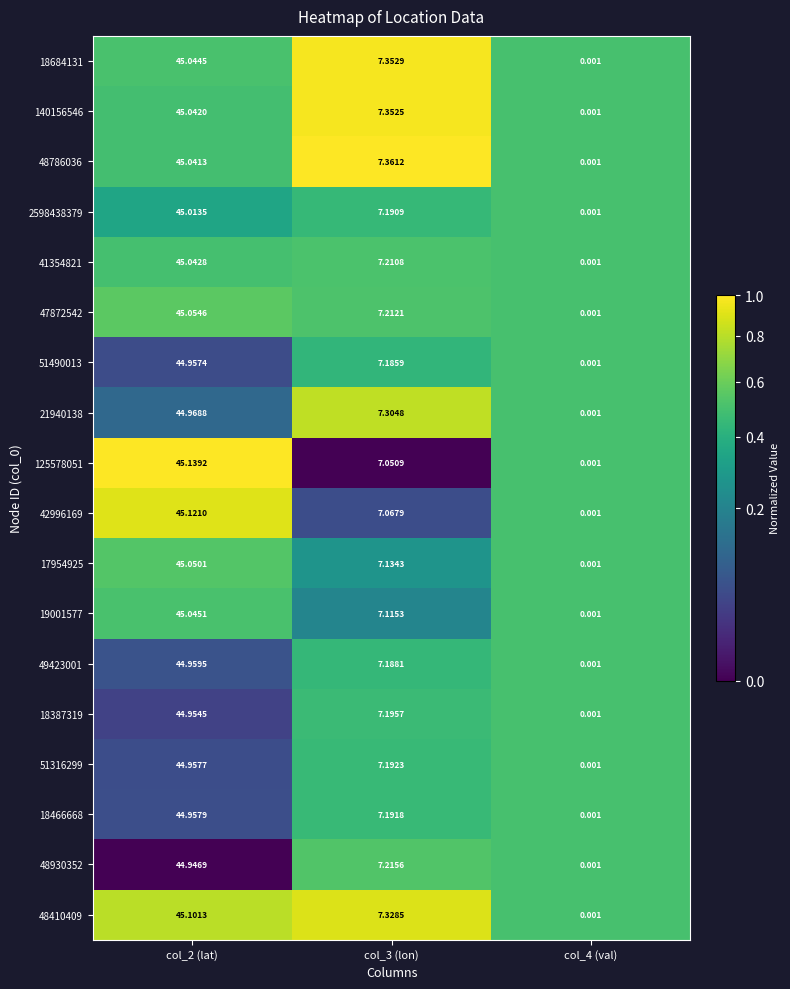

At how many categories does at least one series exceed 0?

3